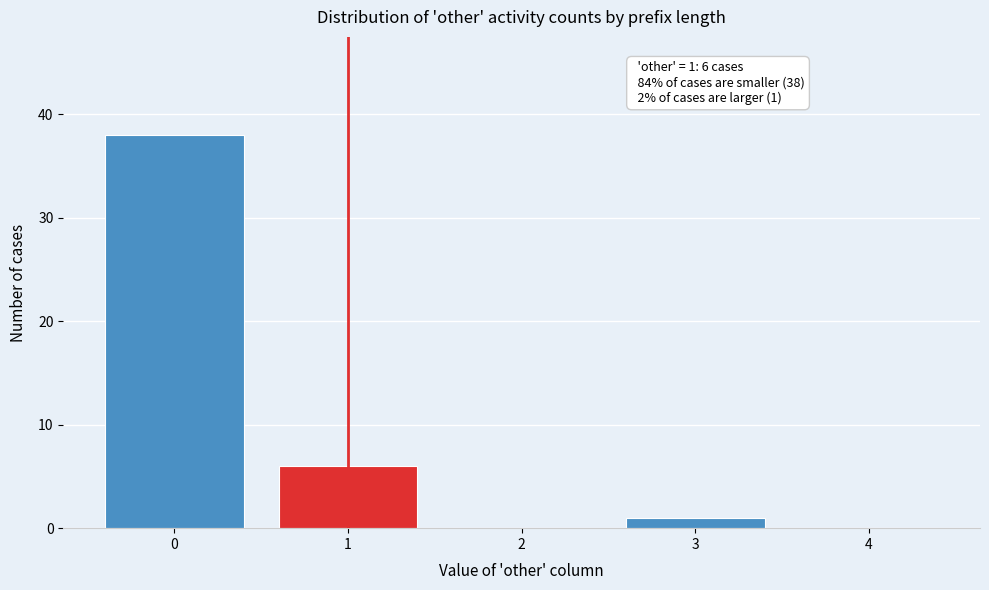

Reading left to right, list all the values displayed in this chart.

0=38	1=6	2=0	3=1	4=0